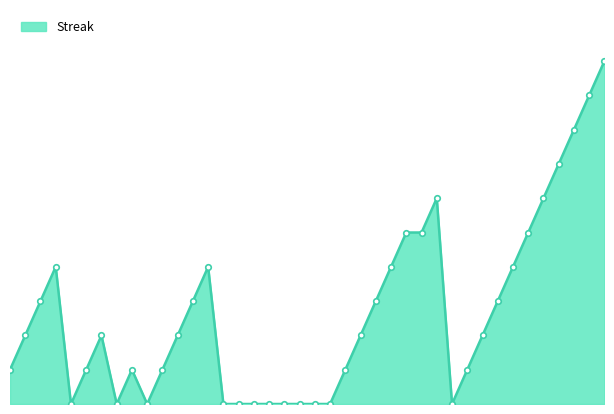

How many lines are shown in the chart?

1